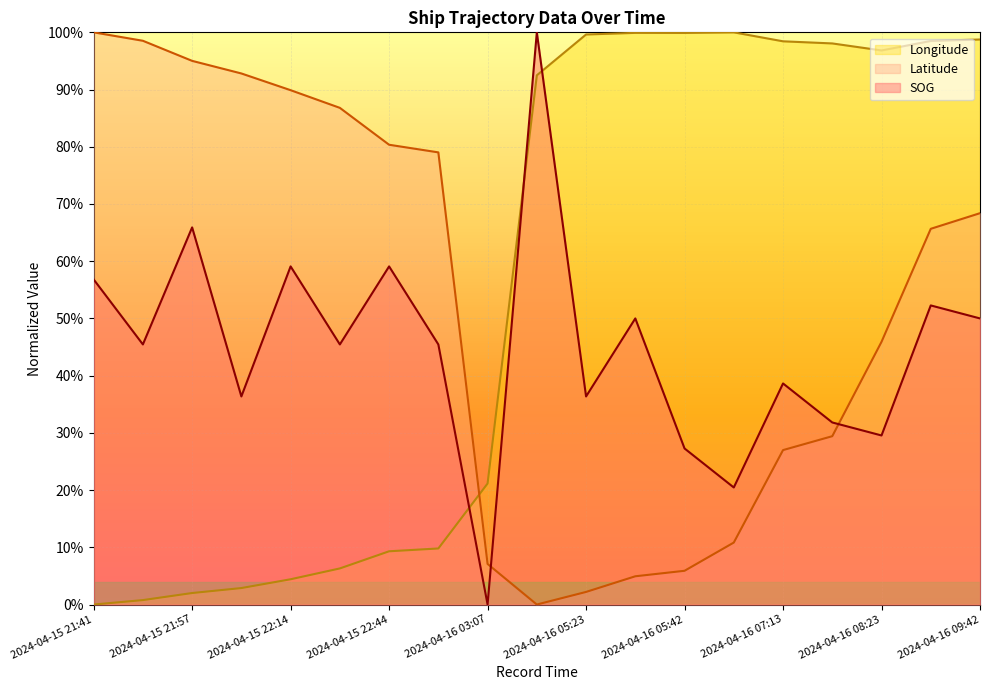

Is the value of Longitude at 2024-04-16 08:23 greater than the value of Latitude at 2024-04-16 07:24?

Yes